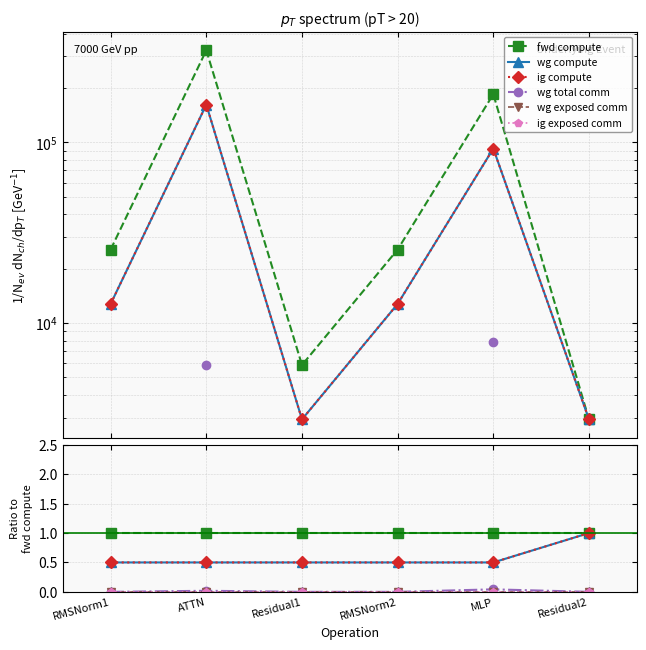

Is it true that wg compute equals 0.5 at RMSNorm2?

True